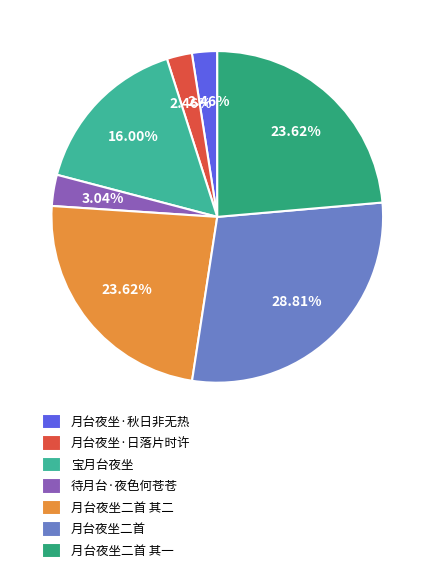

How many slices are in this pie chart?

7